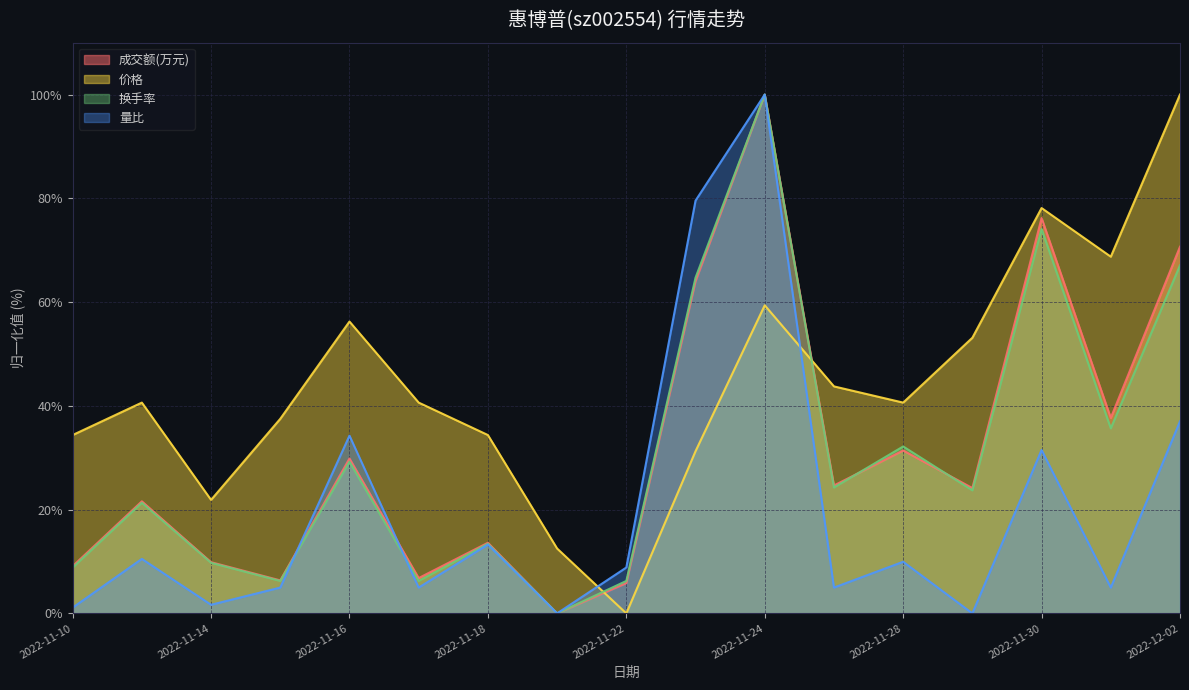

Which series changed the most between 2022-11-16 and 2022-11-22?

价格